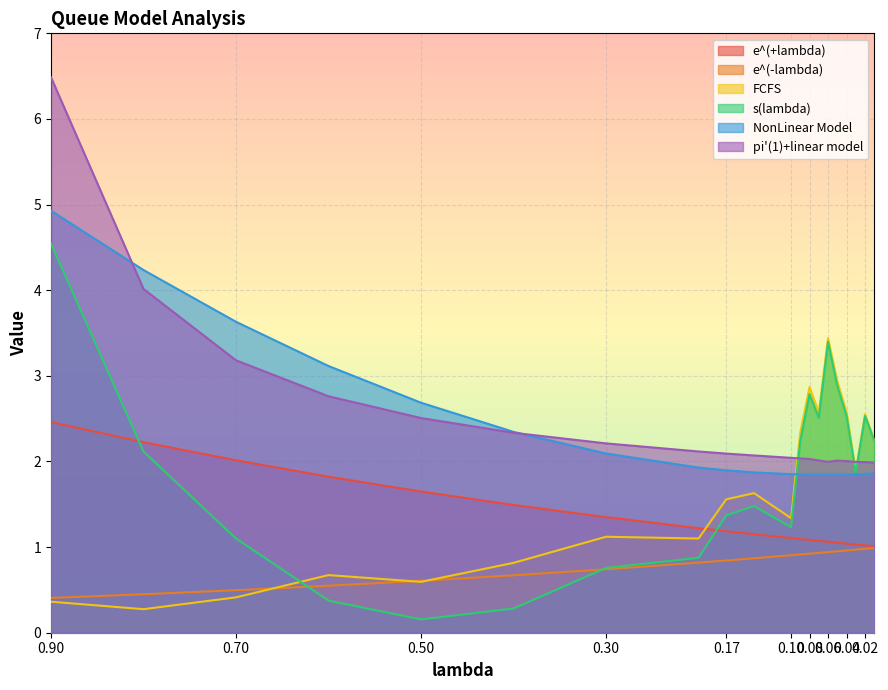

Rank the series by their maximum value, from highest to lowest.

pi'(1)+linear model, NonLinear Model, s(lambda), FCFS, e^(+lambda), e^(-lambda)